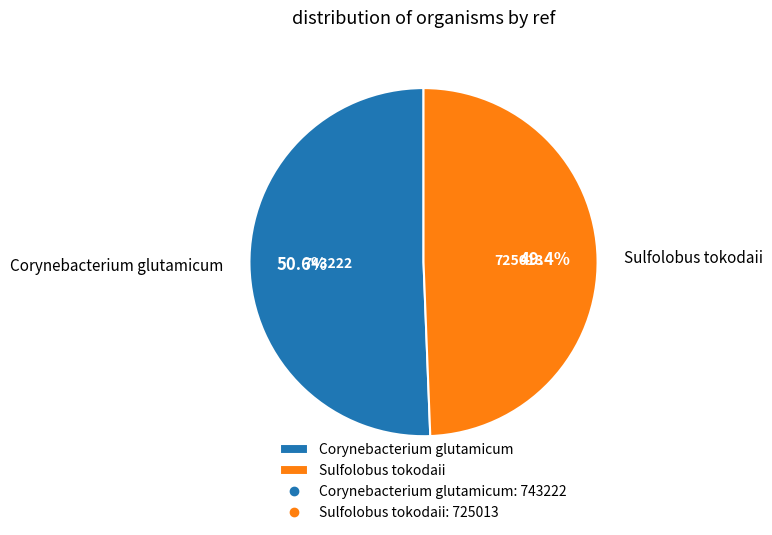

Between Sulfolobus tokodaii and Corynebacterium glutamicum, which is larger?

Corynebacterium glutamicum